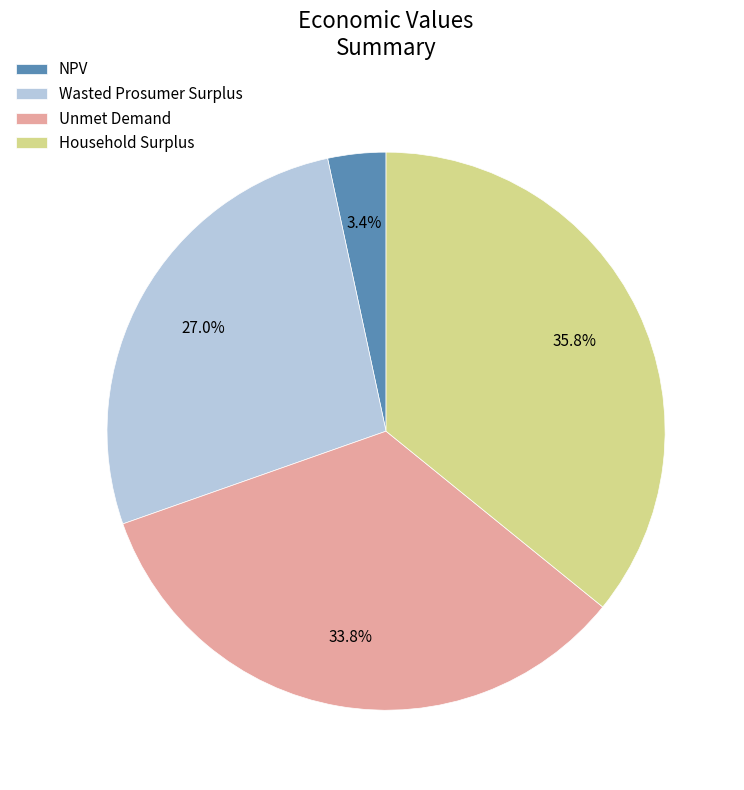

Is there a majority slice in this chart?

No